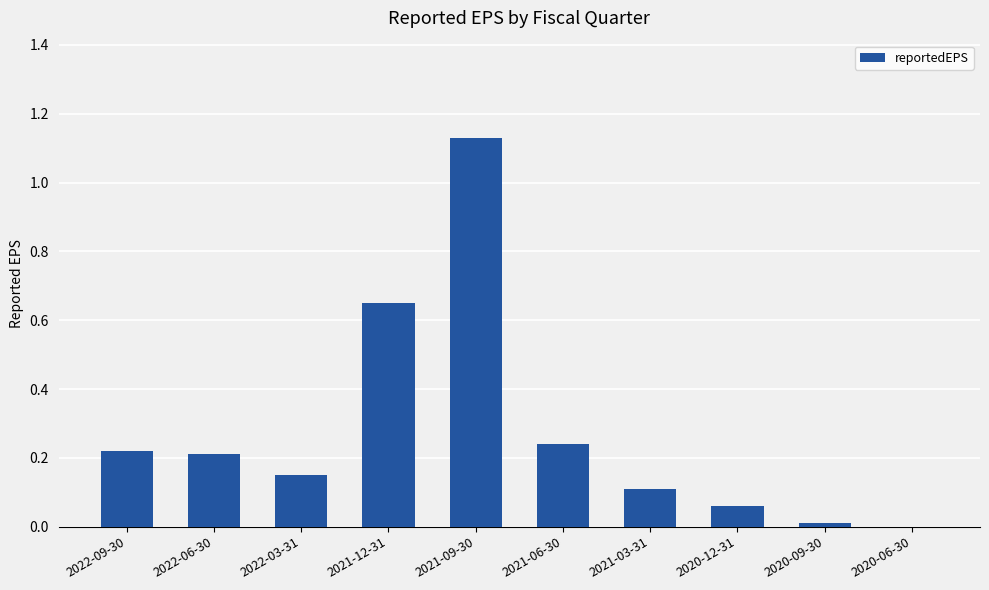

Between 2021-03-31 and 2020-12-31, which is larger?

2021-03-31